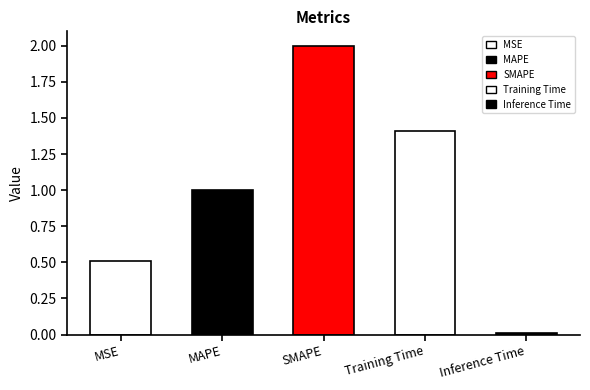

Reading left to right, transcribe all the data shown in this chart.

MSE=0.5	MAPE=1.0	SMAPE=2.0	Training Time=1.4	Inference Time=0.0